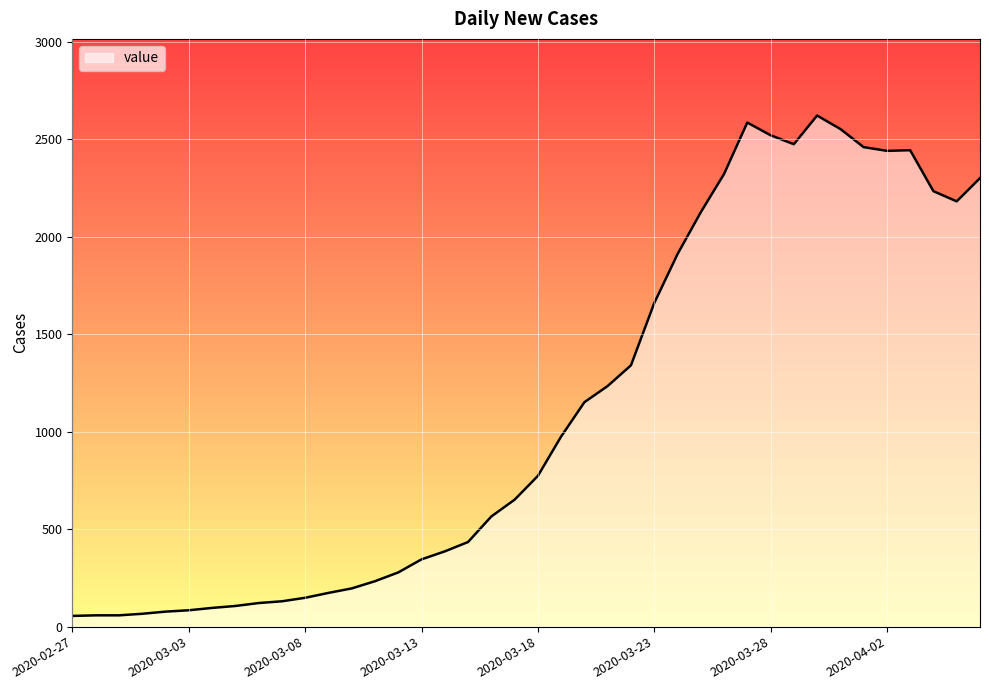

What is the difference between the maximum and minimum values?

2566